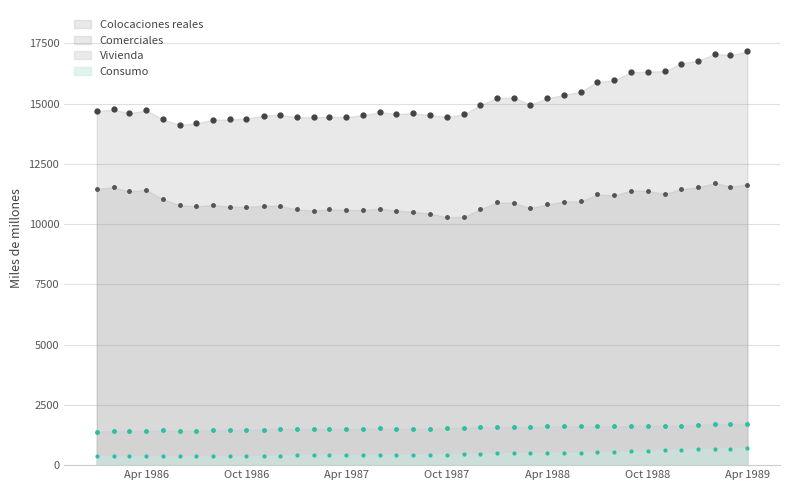

True or false: Consumo has more than 0 interior local peaks.

False